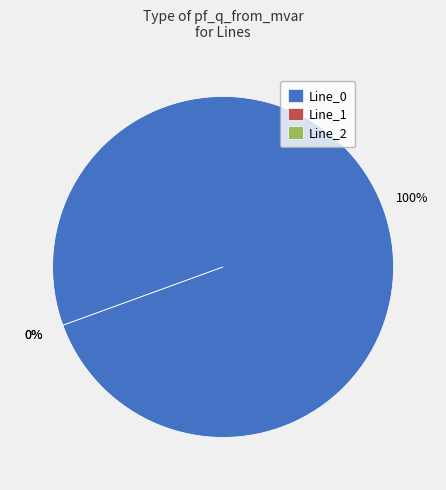

What percentage is NOT represented by Line_2?

100.0%